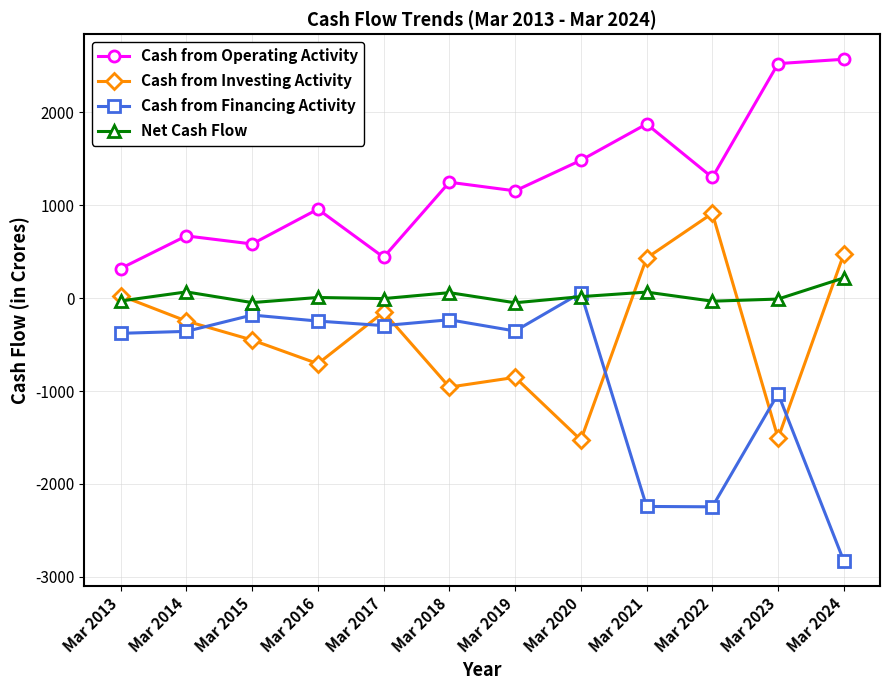

What are all the series names shown in the legend?

Cash from Operating Activity, Cash from Investing Activity, Cash from Financing Activity, Net Cash Flow